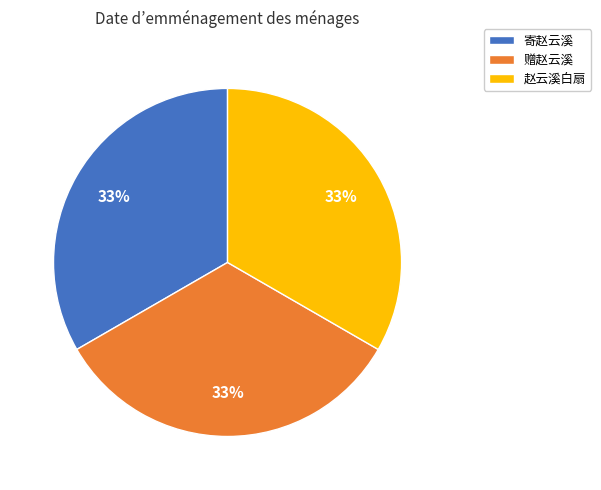

To the nearest percent, what is the average slice percentage?

33%